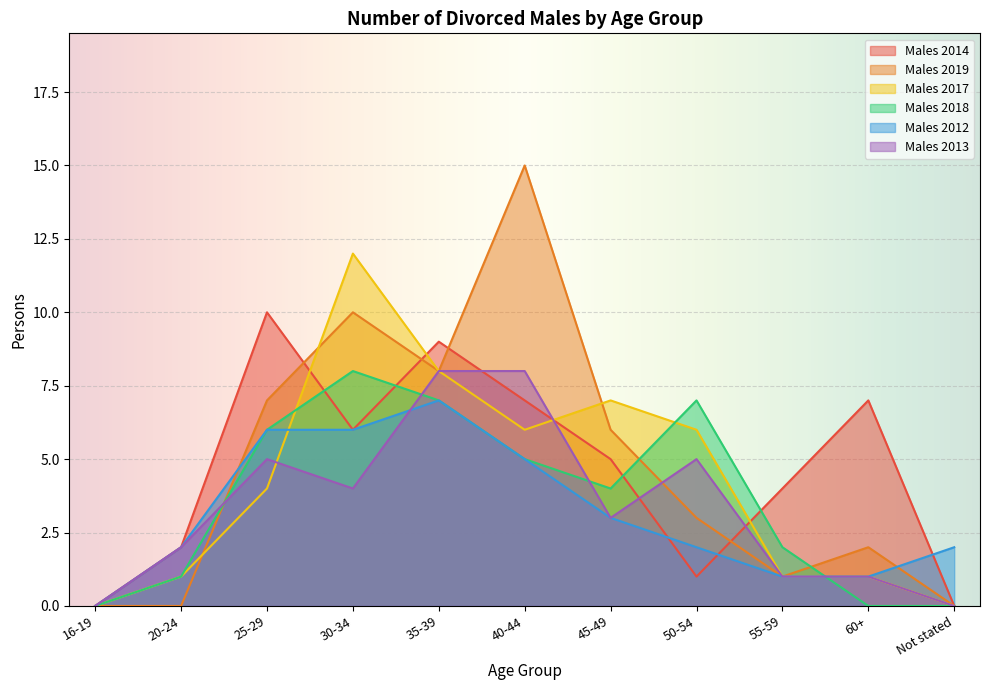

How many values in Males 2013 are above zero?

9